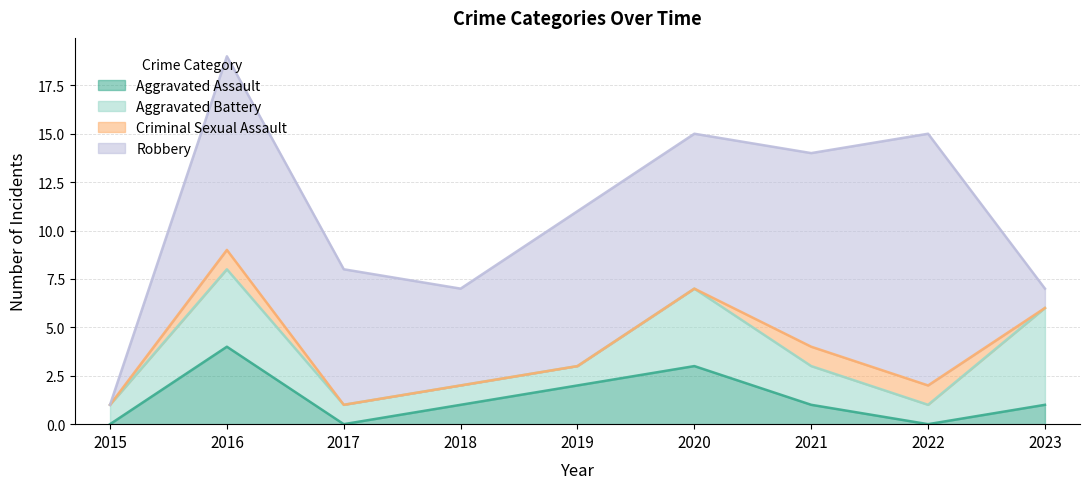

Where does the Aggravated Assault series first go above 1?

2016